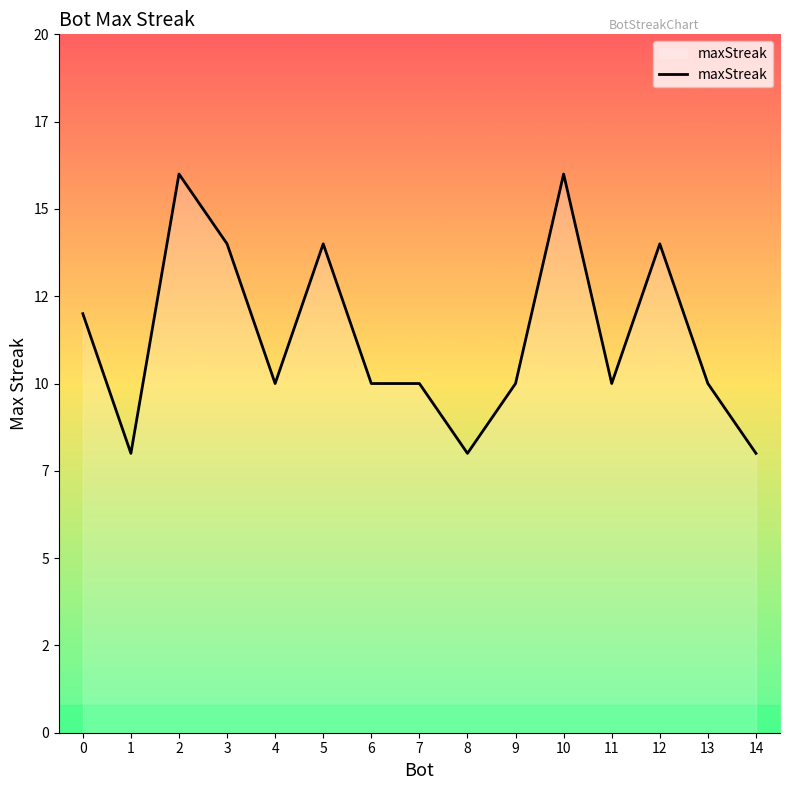

Does the chart display data point markers on the line(s)?

No